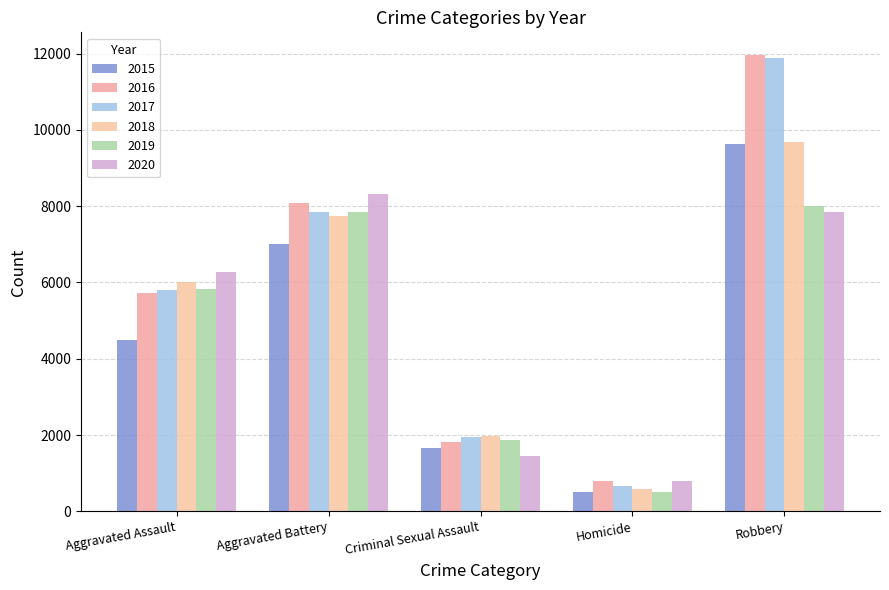

What are all the series names shown in the legend?

2015, 2016, 2017, 2018, 2019, 2020